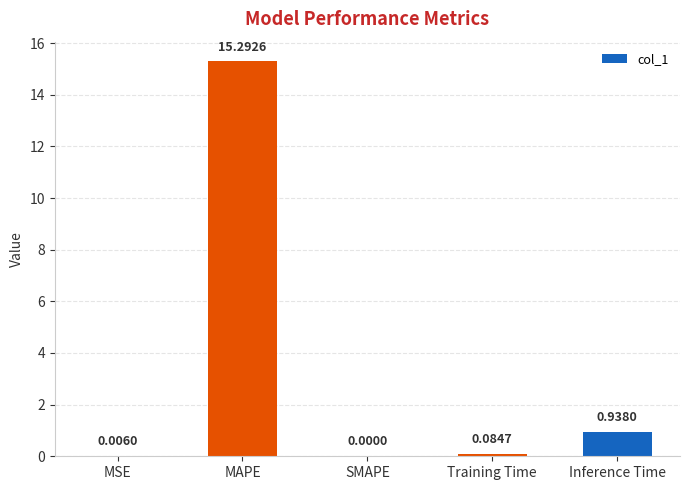

What is the greatest value displayed?

15.3